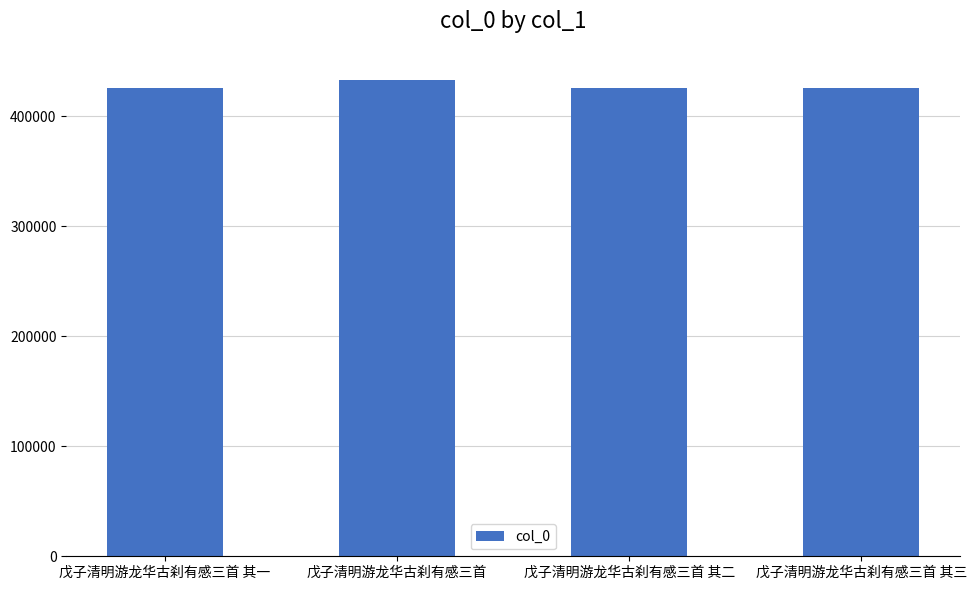

What is the difference between the maximum and minimum values?

7307